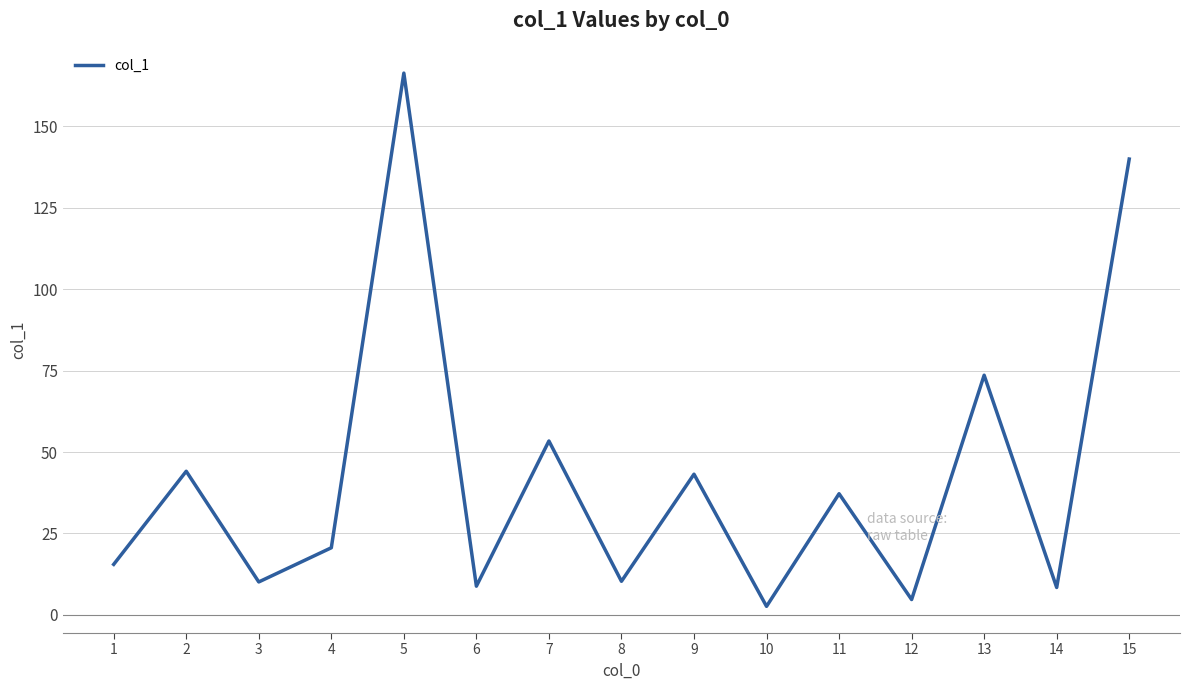

What is the maximum value shown in the chart?

166.4